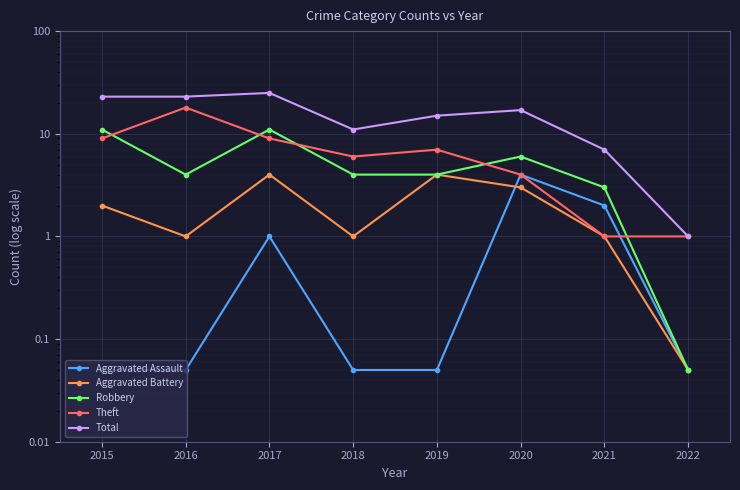

True or false: Aggravated Battery and Total cross at least once.

False